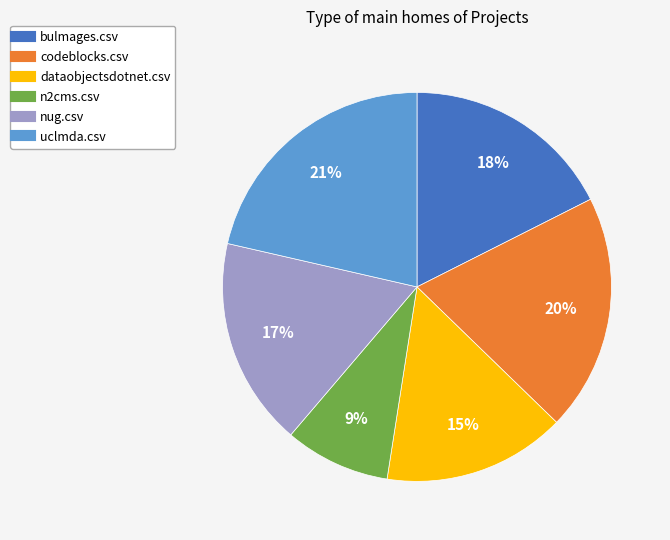

Does bulmages.csv account for over 50% of the chart?

No